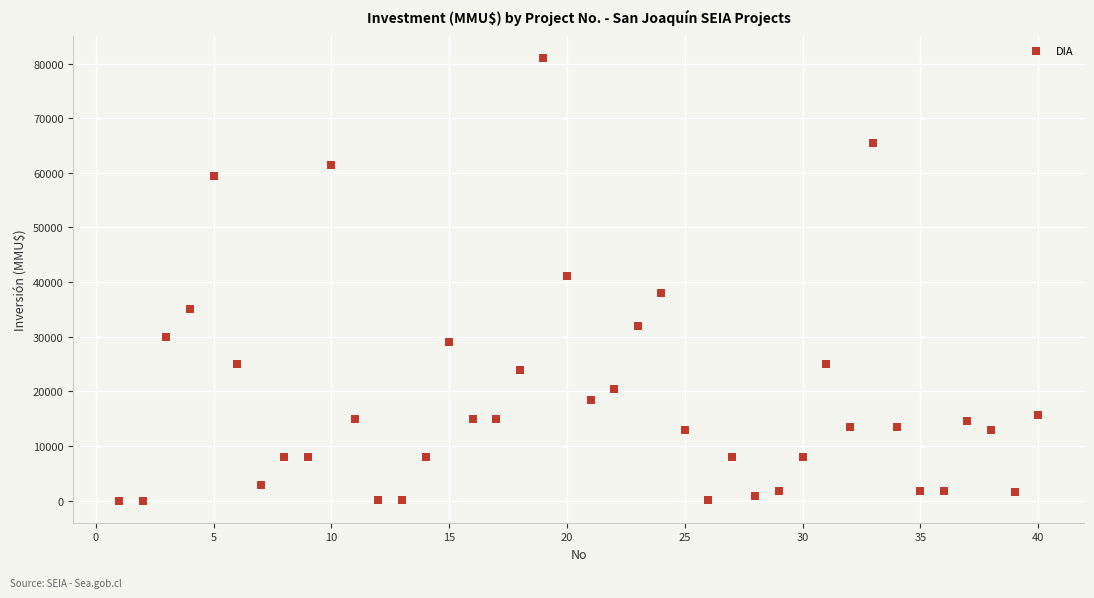

What is the range of Y values (max minus min)?

80980